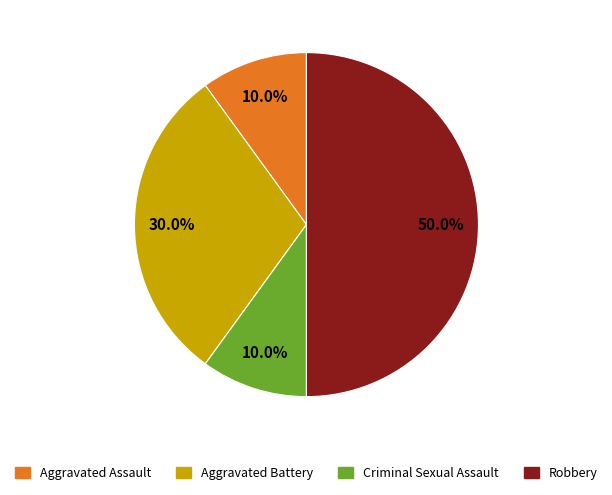

To the nearest percent, what is the combined percentage of Criminal Sexual Assault and Aggravated Assault?

20%